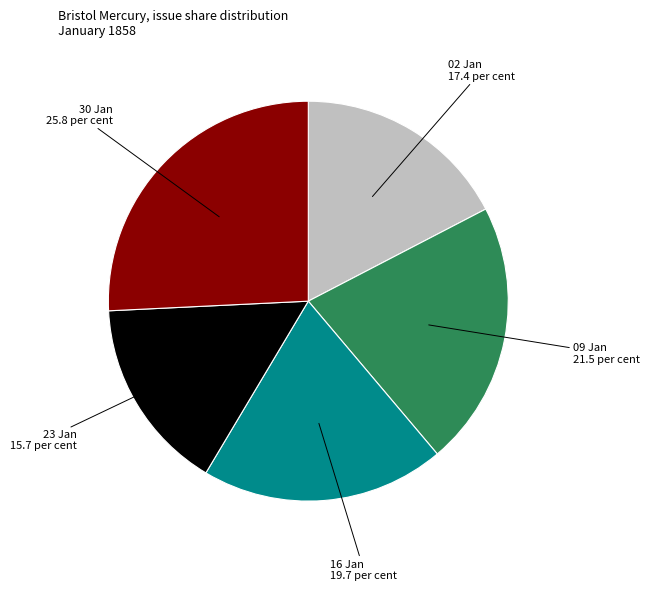

Count the number of slices in the pie.

5